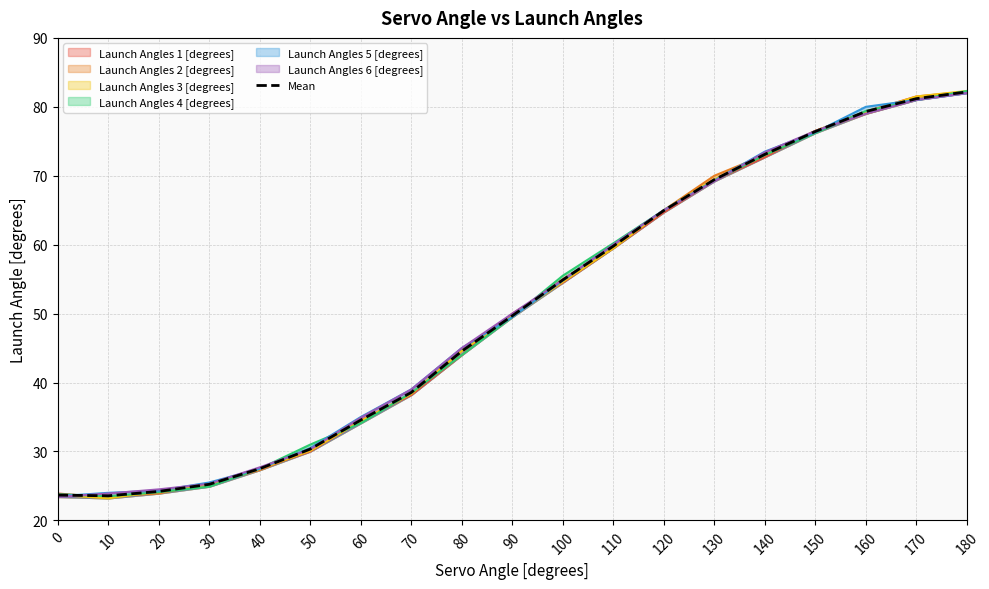

What is the average value?

50.7